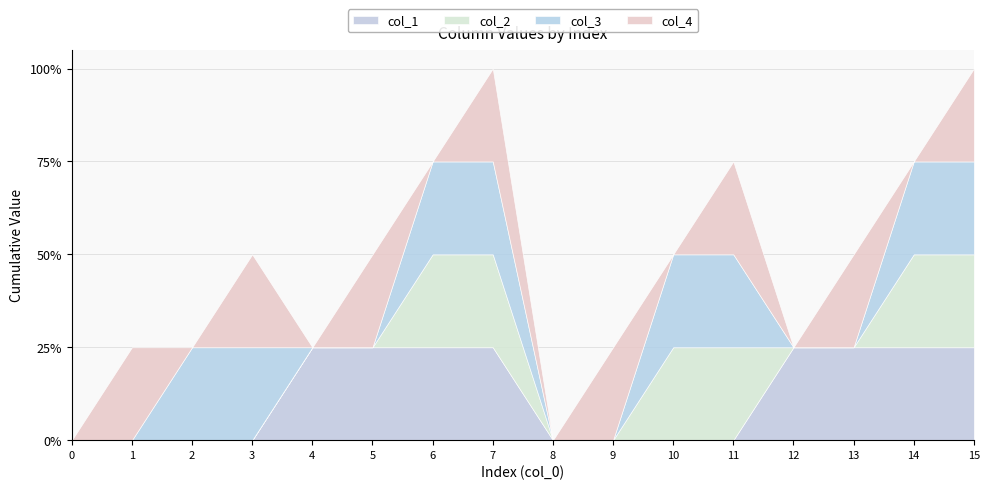

What is the spread (max minus min) of values at 11?

1